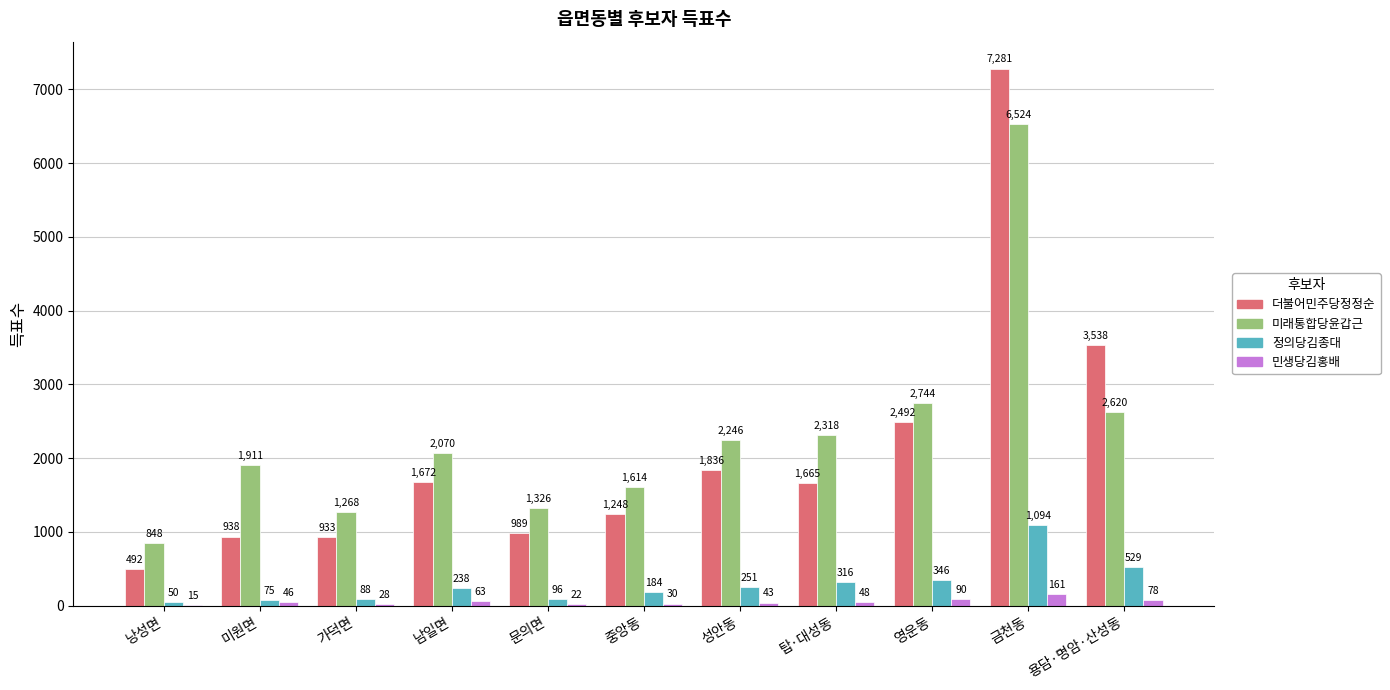

Reading right to left, extract all data points from this chart.

더불어민주당정정순: 용담·명암·산성동=3538	금천동=7281	영운동=2492	탑·대성동=1665	성안동=1836	중앙동=1248	문의면=989	남일면=1672	가덕면=933	미원면=938	낭성면=492
미래통합당윤갑근: 용담·명암·산성동=2620	금천동=6524	영운동=2744	탑·대성동=2318	성안동=2246	중앙동=1614	문의면=1326	남일면=2070	가덕면=1268	미원면=1911	낭성면=848
정의당김종대: 용담·명암·산성동=529	금천동=1094	영운동=346	탑·대성동=316	성안동=251	중앙동=184	문의면=96	남일면=238	가덕면=88	미원면=75	낭성면=50
민생당김홍배: 용담·명암·산성동=78	금천동=161	영운동=90	탑·대성동=48	성안동=43	중앙동=30	문의면=22	남일면=63	가덕면=28	미원면=46	낭성면=15